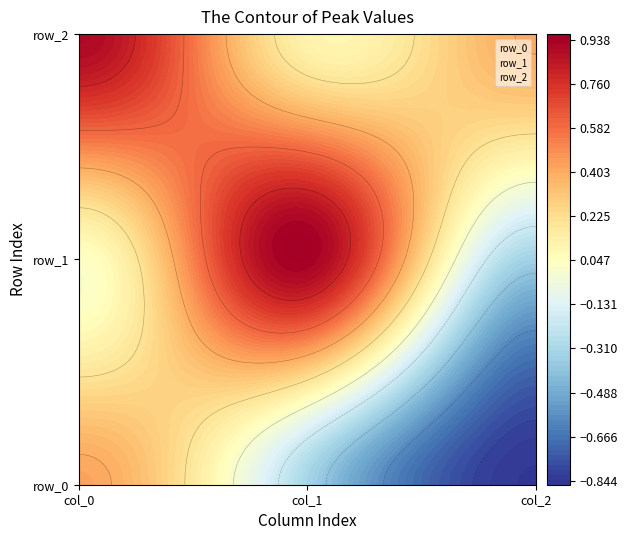

Rank the categories by row_2 value from lowest to highest.

col_1, col_2, col_0